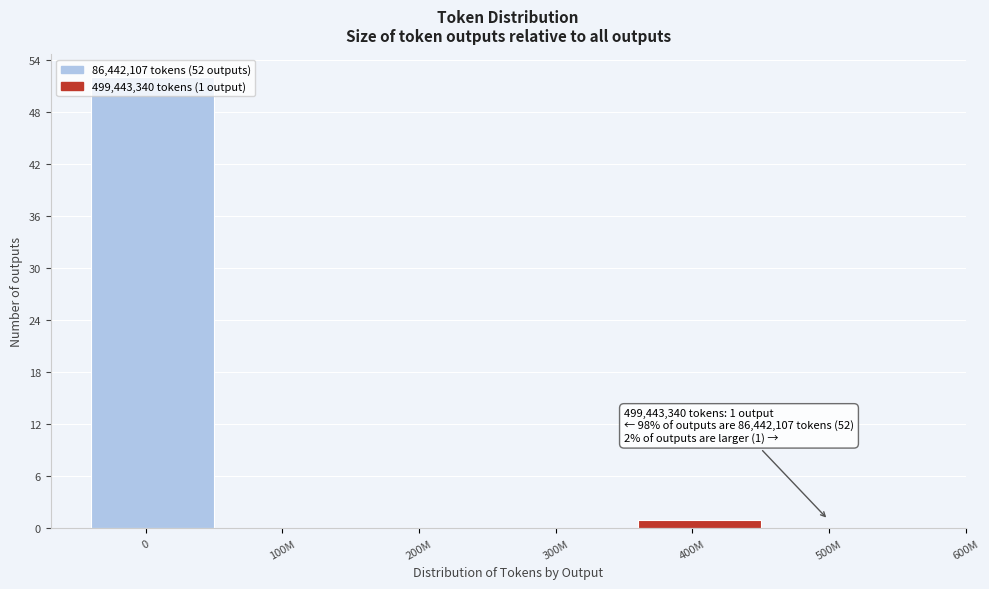

What is the change in value from 0 to 500M?

-52